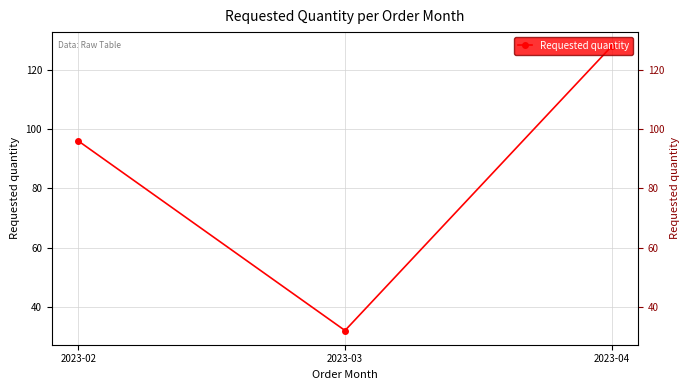

What is the smallest value displayed?

32